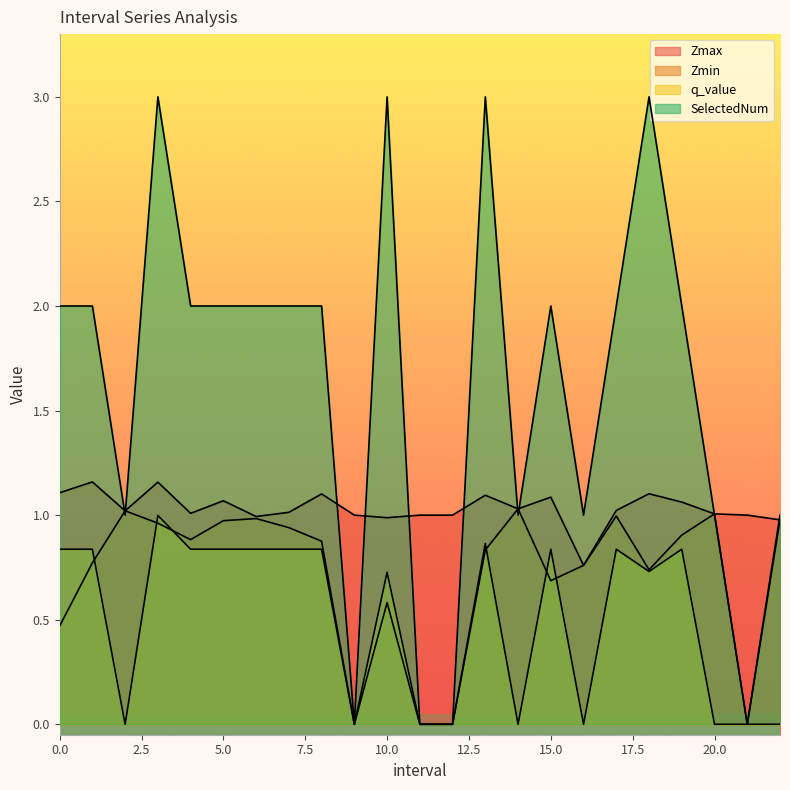

What is the label of the 16th point from the right?

7.0